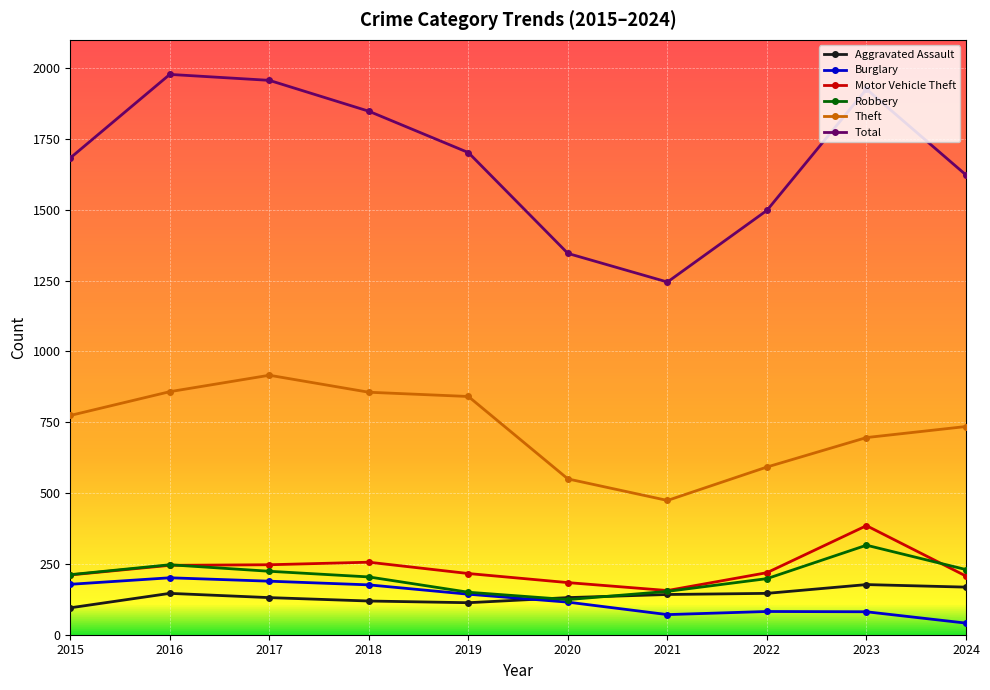

Which label corresponds to the smallest value in the chart?

2024